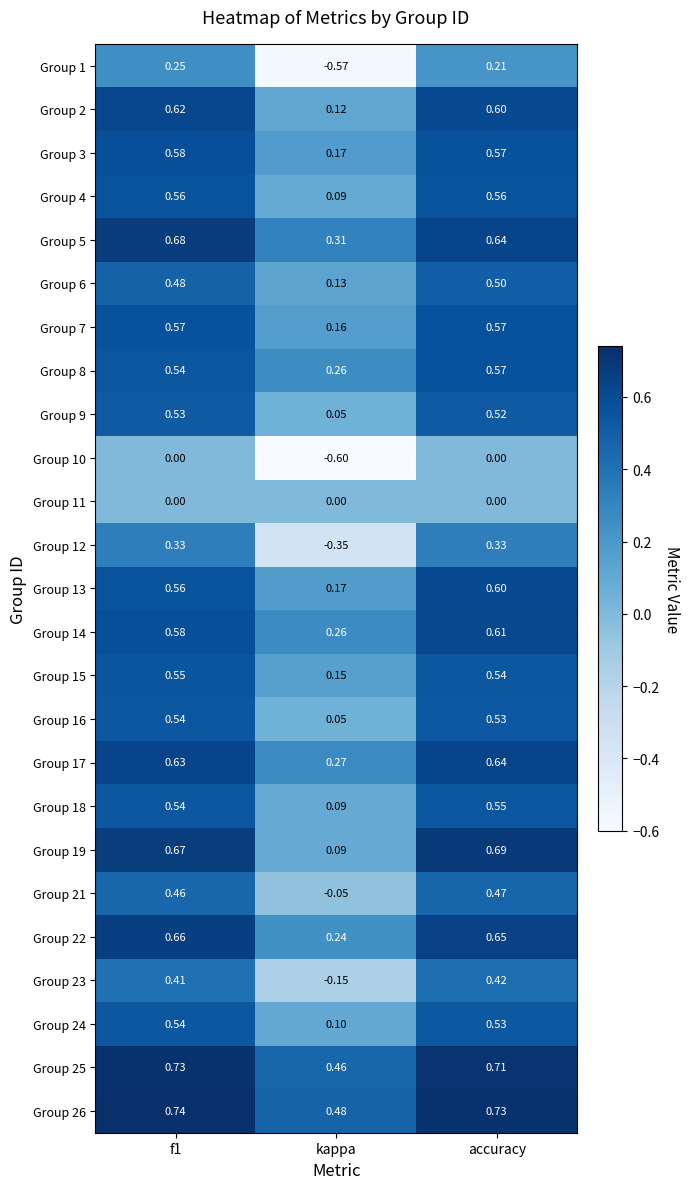

At which category does the chart reach its minimum across all series?

kappa